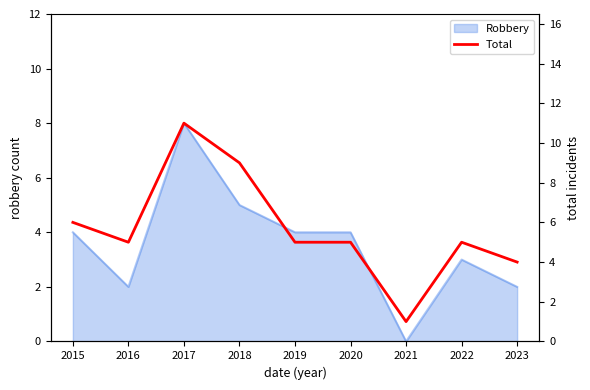

What is the sum of all values?

51